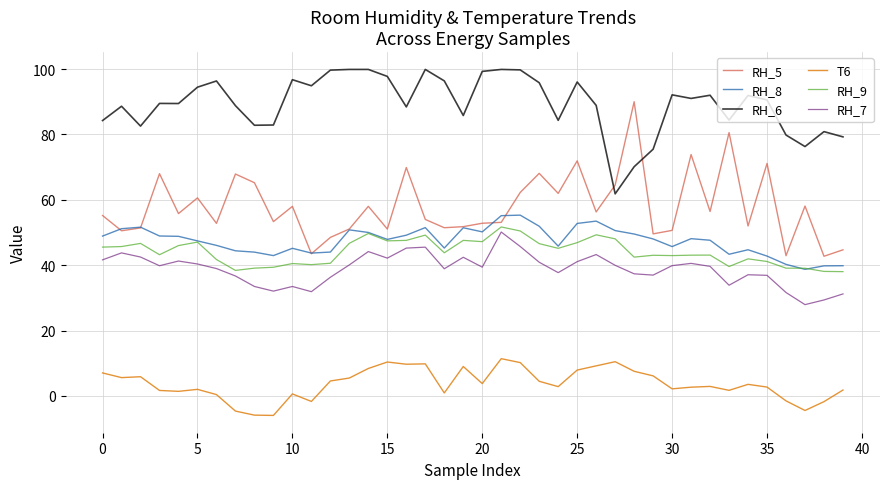

What is the minimum value for RH_6?

61.8